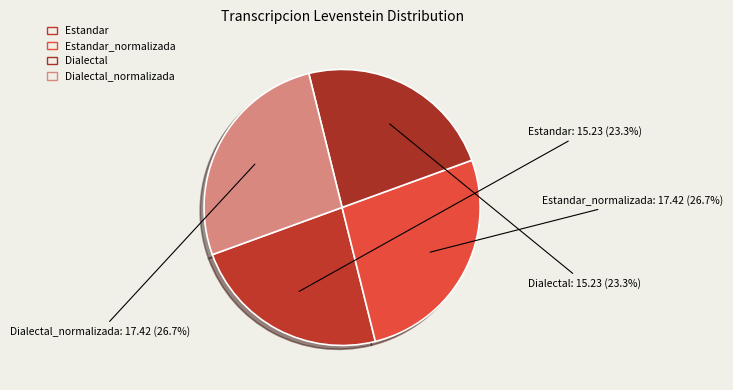

How many slices are in this pie chart?

4